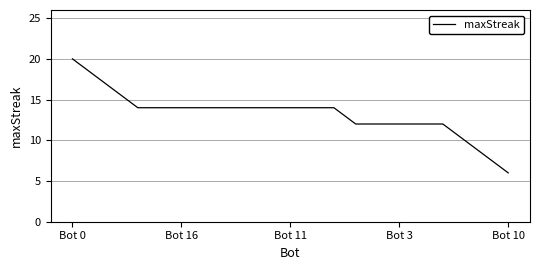

What is the greatest value displayed?

20